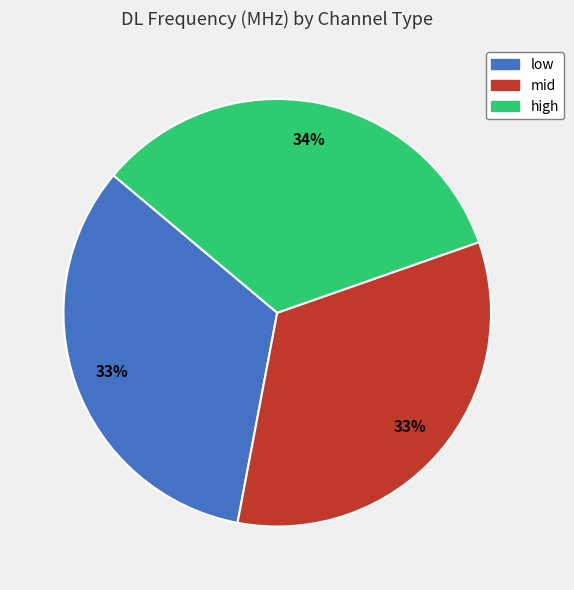

How many segments does this pie chart have?

3